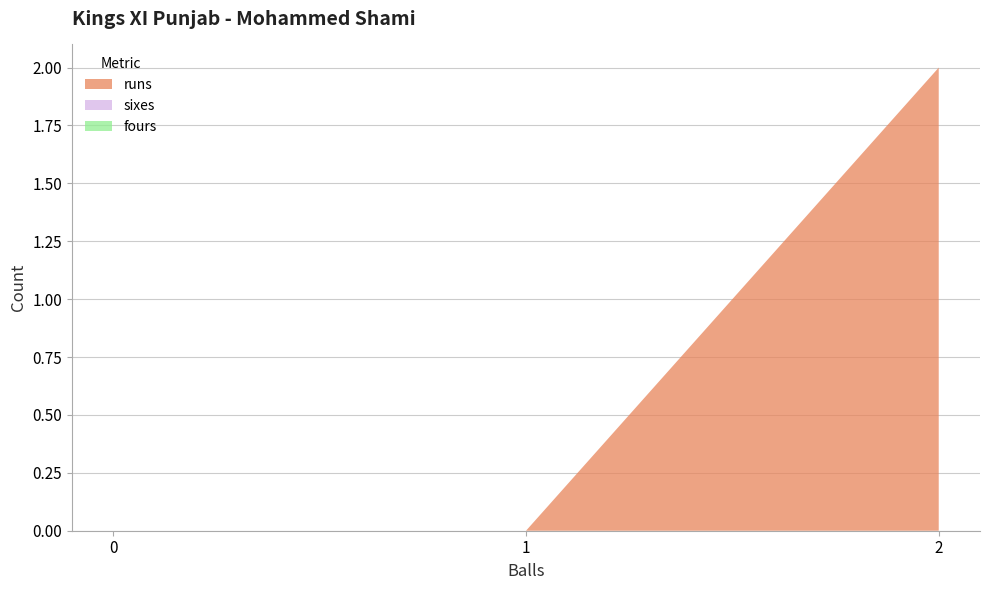

Reading left to right, what are all the values shown in this chart?

runs: 1=0	2=2	0=0
sixes: 1=0	2=0	0=0
fours: 1=0	2=0	0=0